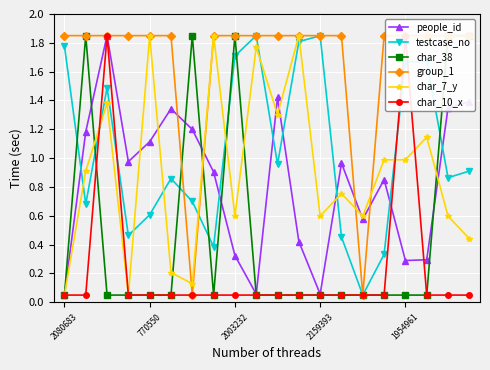

What is the lowest value of the group_1 series?

0.1